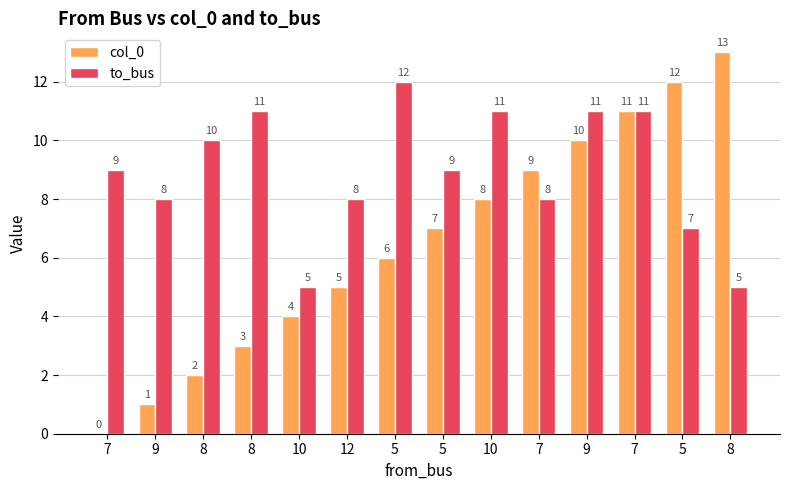

At which label is to_bus closest to 8?

9